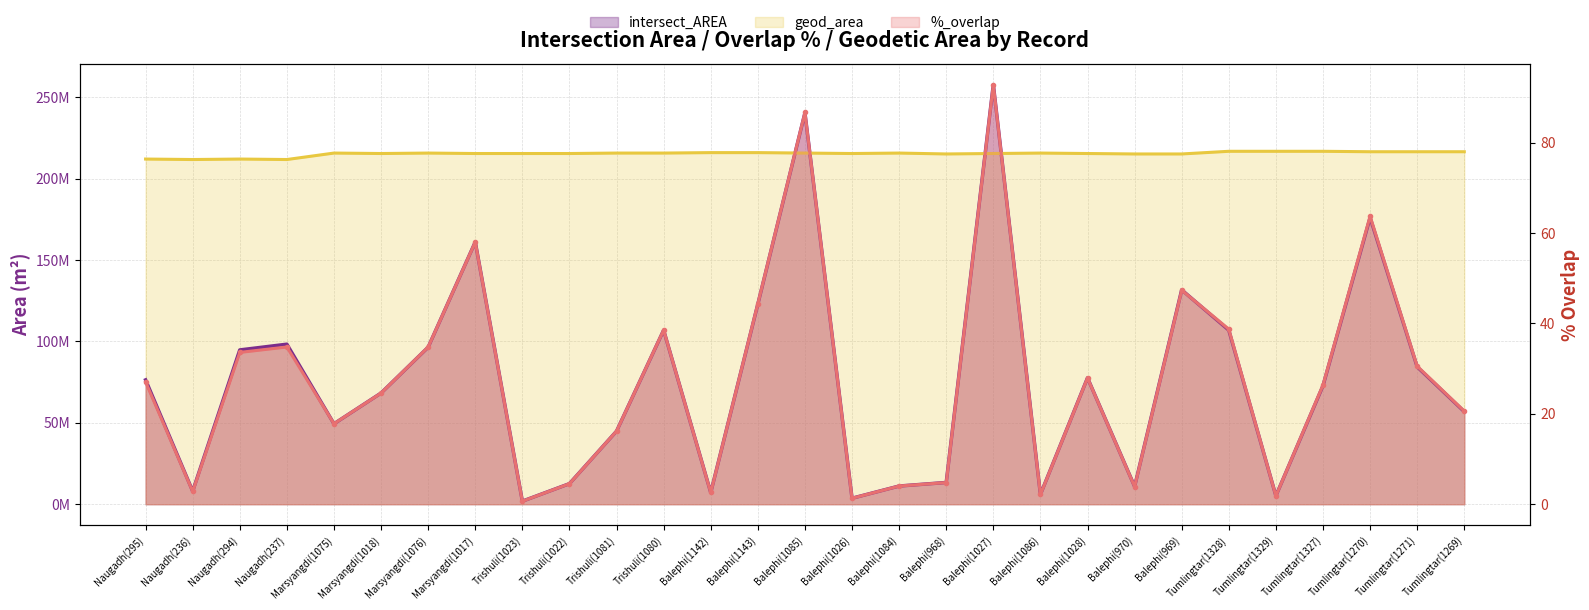

Does the chart have visible grid lines?

Yes